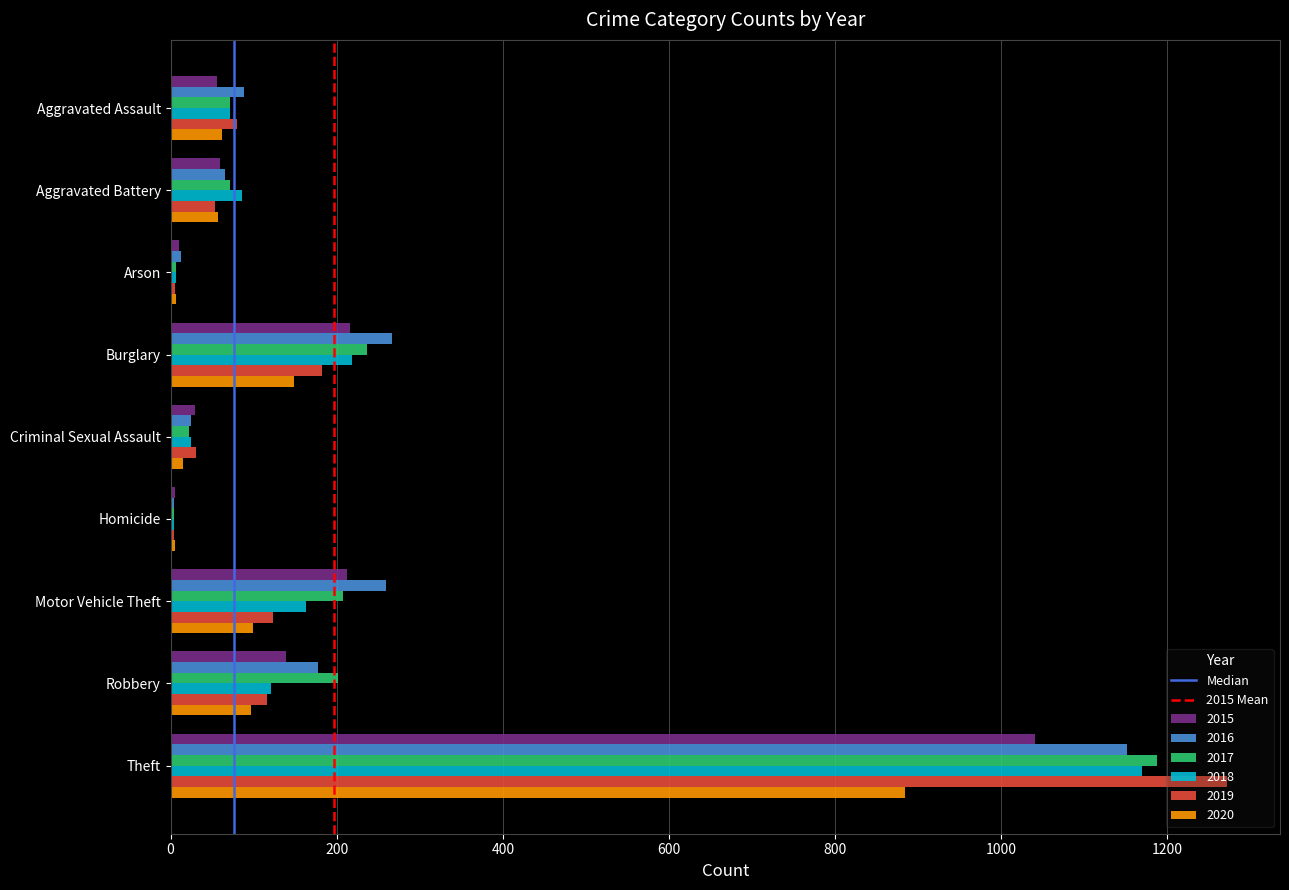

At which category is the sum across all series the highest?

Theft